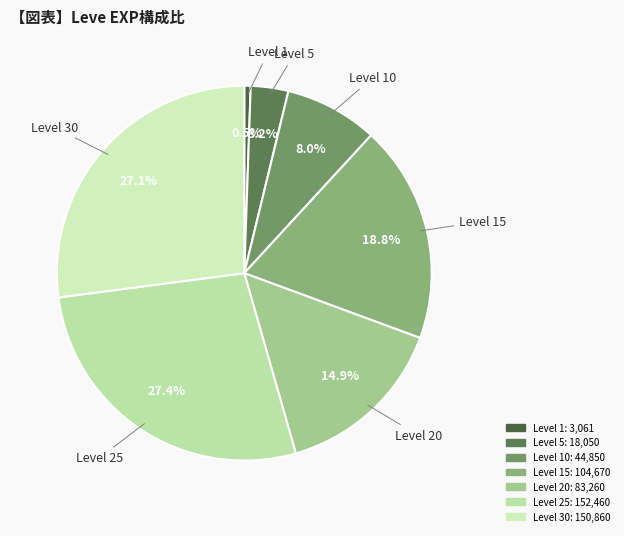

How many segments does this pie chart have?

7